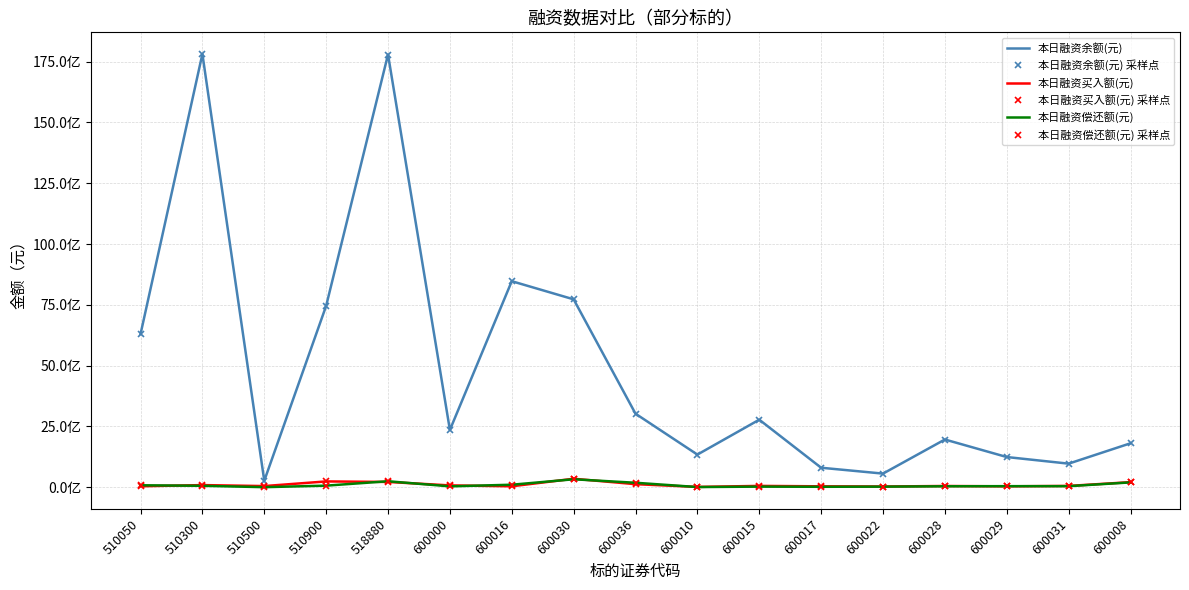

Count the number of data series in this chart.

6